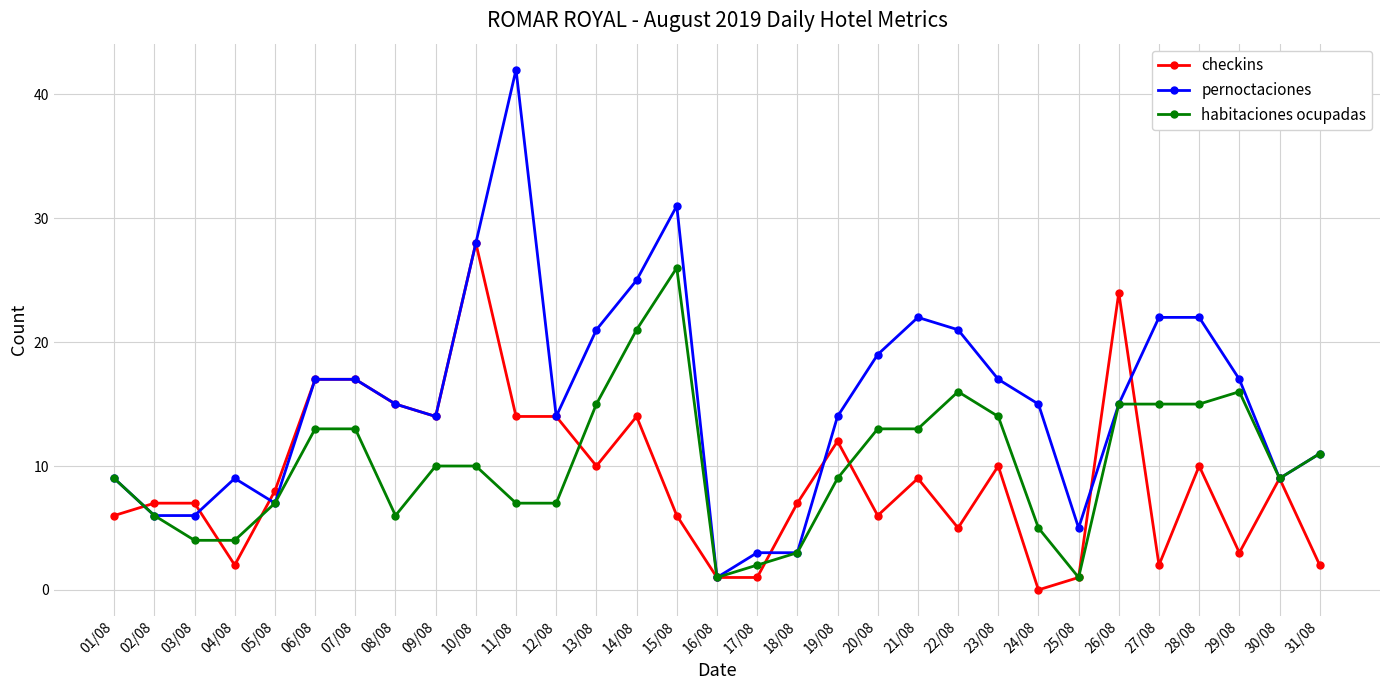

Between 03/08 and 05/08, which series saw the biggest shift?

habitaciones ocupadas